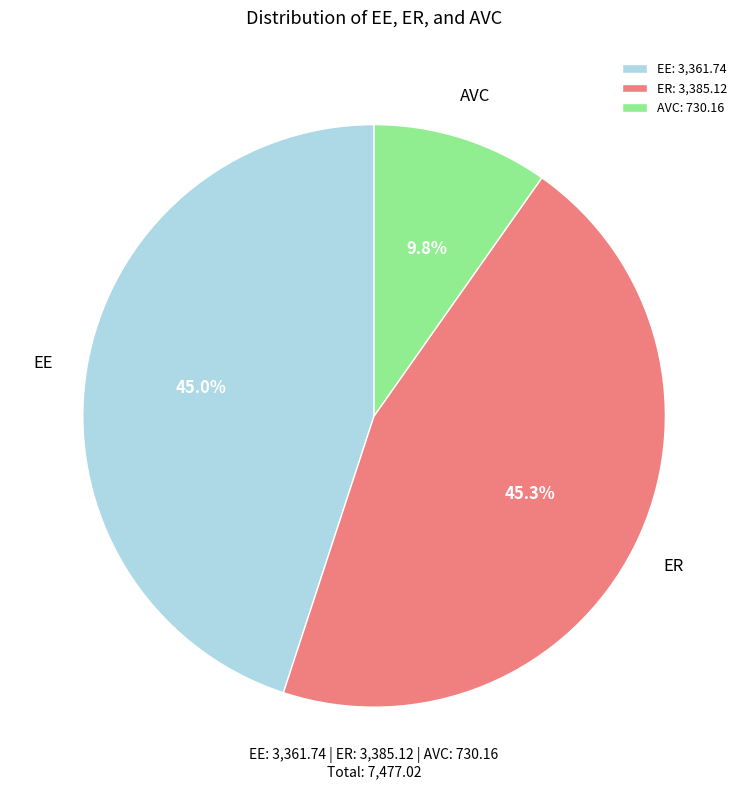

Is it true that AVC is 10% of the pie?

True